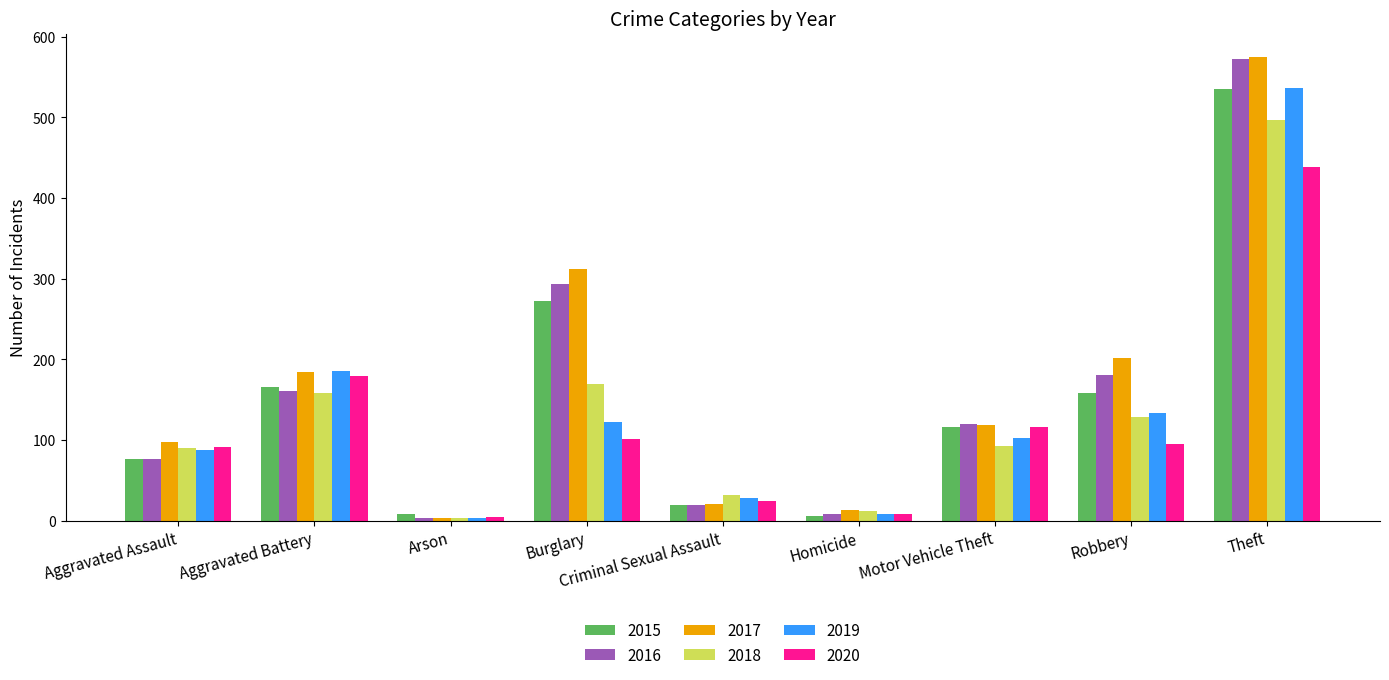

Is the value of 2020 at Burglary greater than the value of 2017 at Aggravated Battery?

No